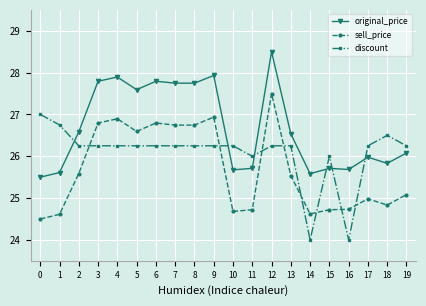

What is the minimum value shown in the chart?

24.0